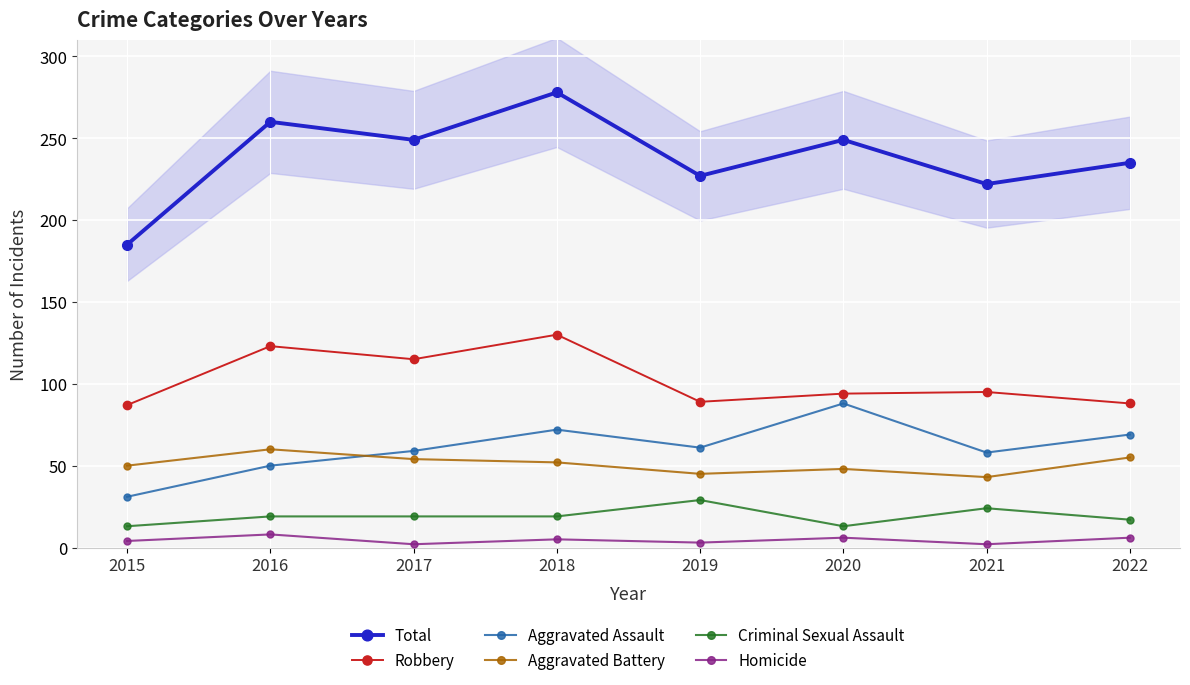

What is the total value across all series at 2015?

370